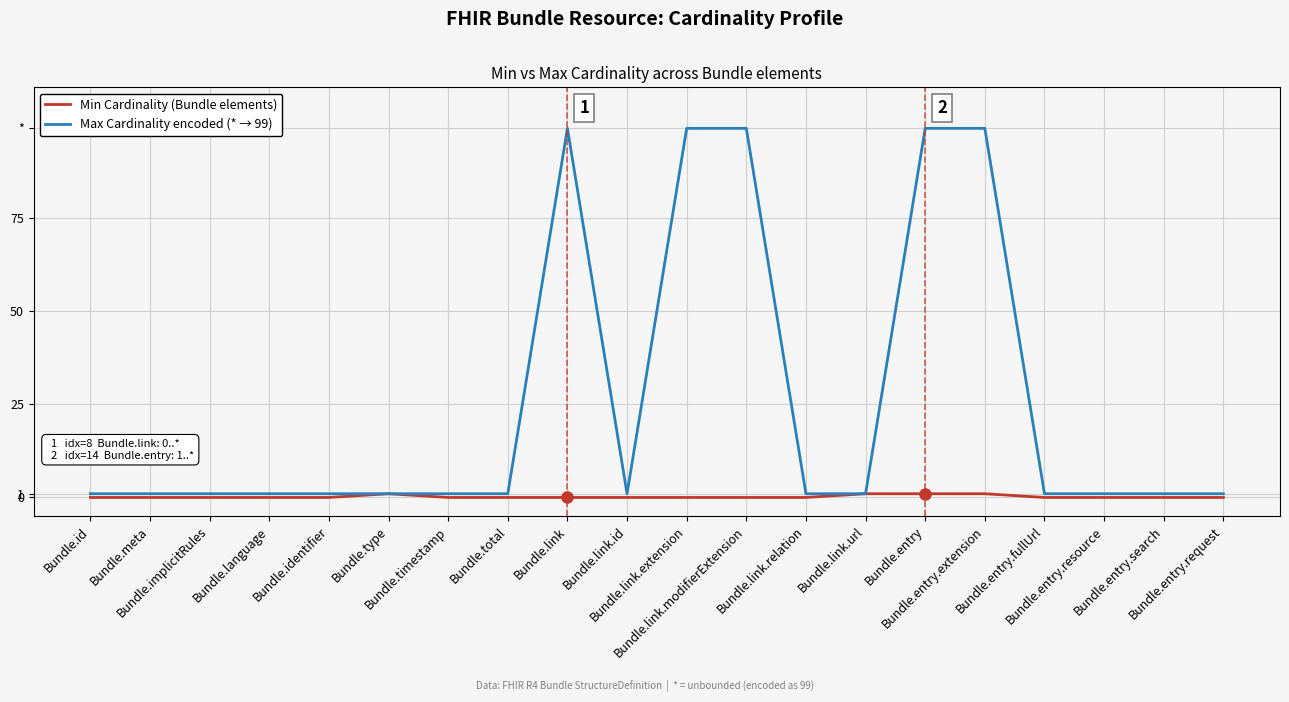

Which series has the widest spread of values?

Max Cardinality encoded (* → 99)